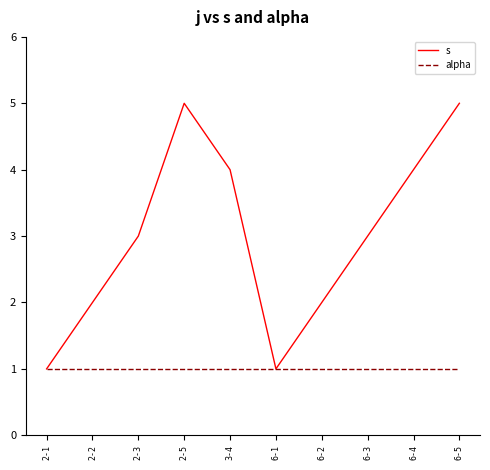

Which series has the widest spread of values?

s